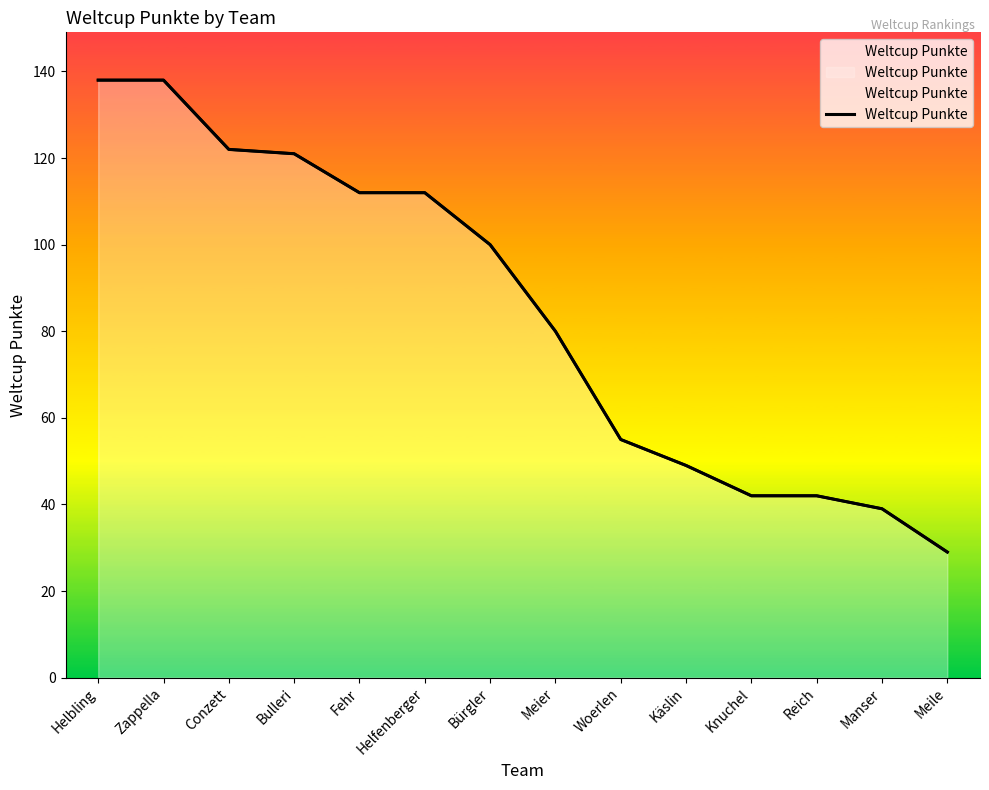

Which category has the lowest value across all series?

Meile